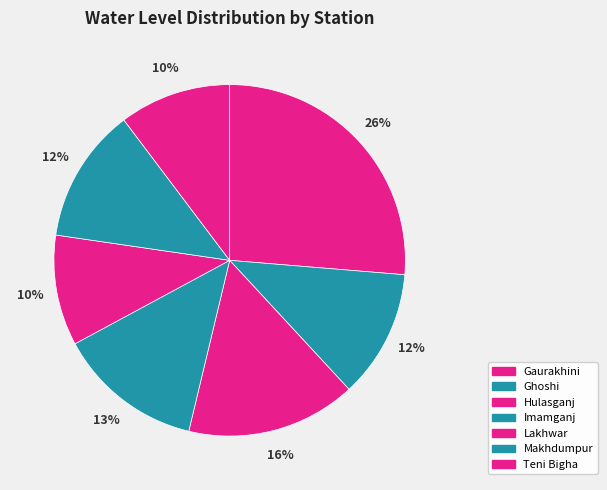

To the nearest percent, what is the difference between the largest and smallest slice percentages?

16%